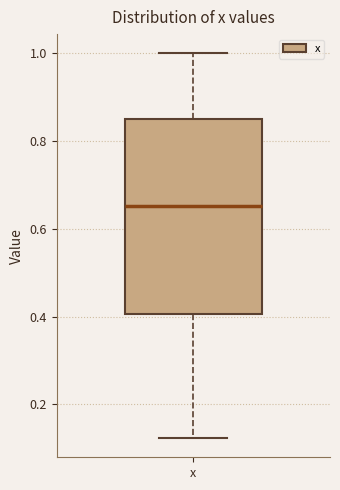

Transcribe this box plot: give where the median line is, the range the box spans, and where the two whiskers end, as read against the y-axis. The values are not printed on the chart, so give them approximately, as read against the axis.

median 0.66, box 0.40 to 0.84, whiskers 0.12 to 1.00